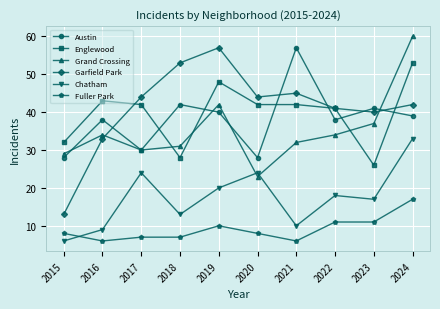

What is the value of the Englewood point at the 7th from the left?

42